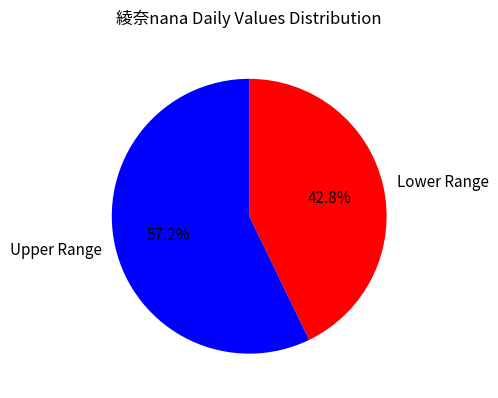

Does any single category account for the majority?

Yes